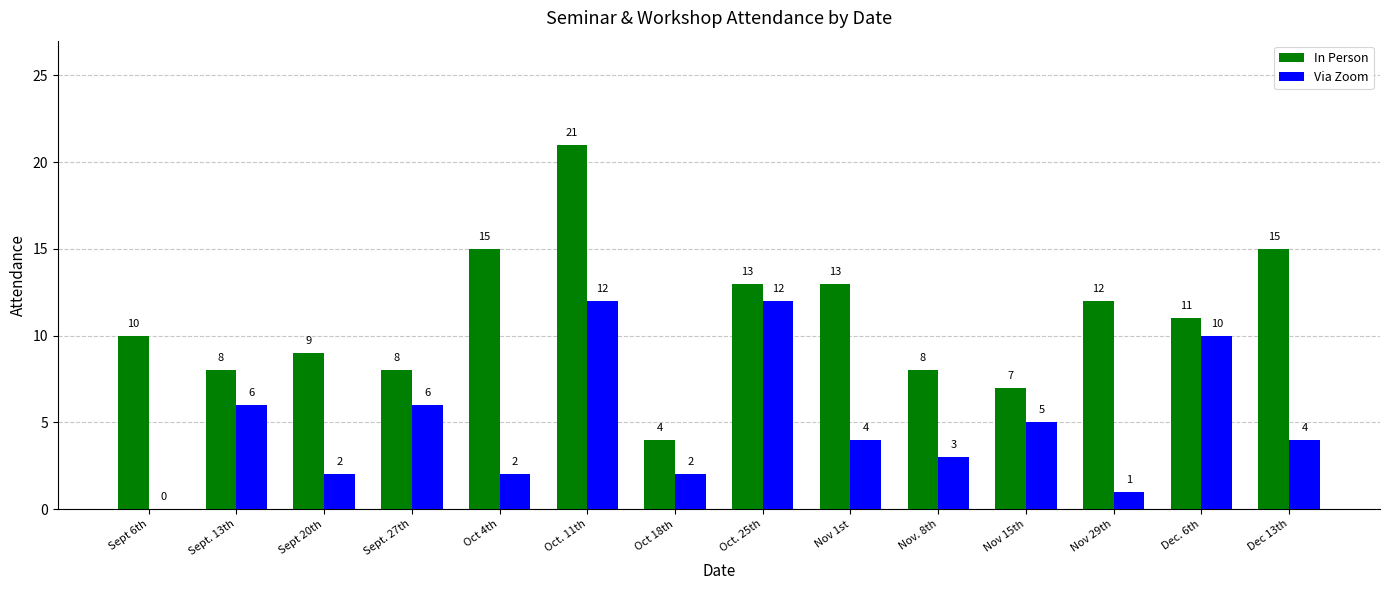

What are all the series names shown in the legend?

In Person, Via Zoom